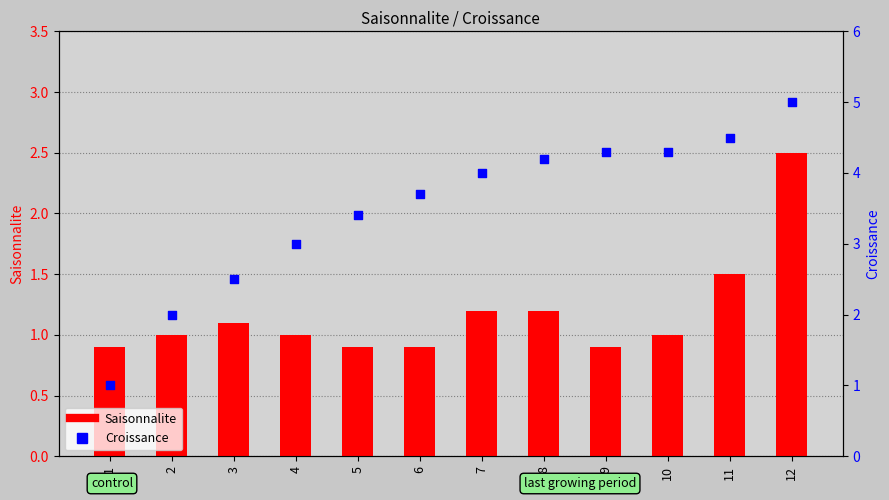

Is the value of Croissance at 3 greater than the value of Saisonnalite at 1?

Yes